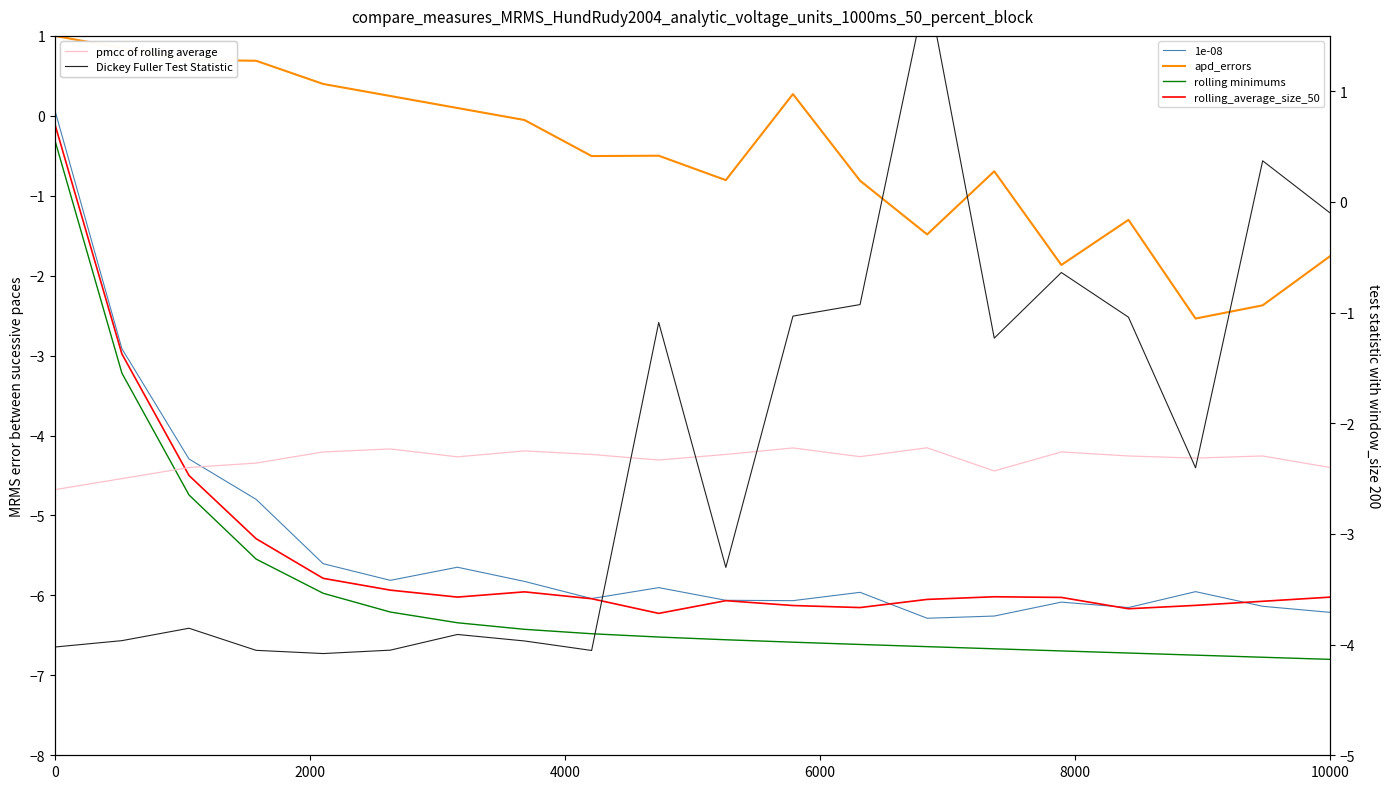

True or false: rolling_average_size_50 has a value of -3.9 at 17.

False